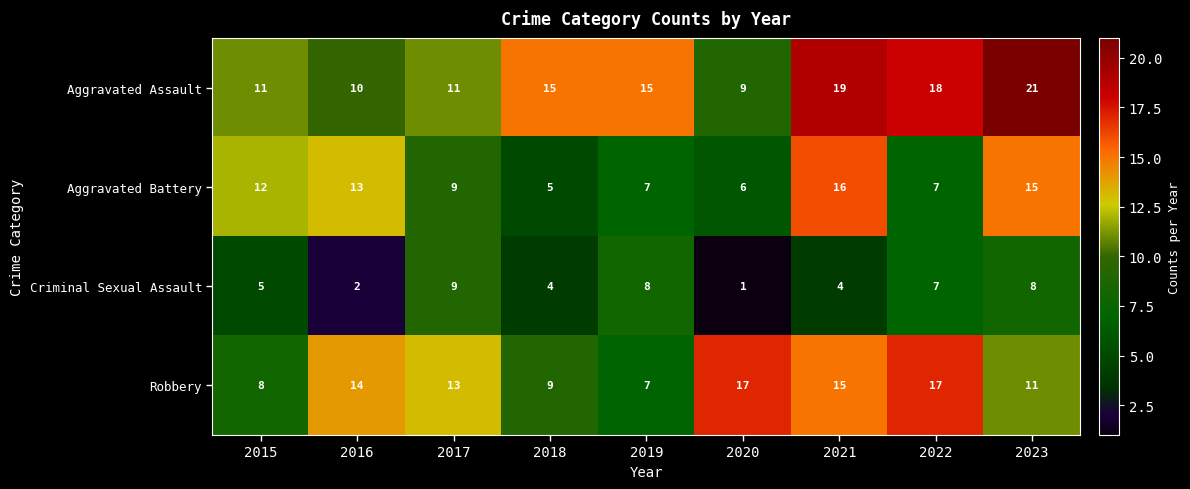

True or false: Robbery has a value of 13 at 2015.

False